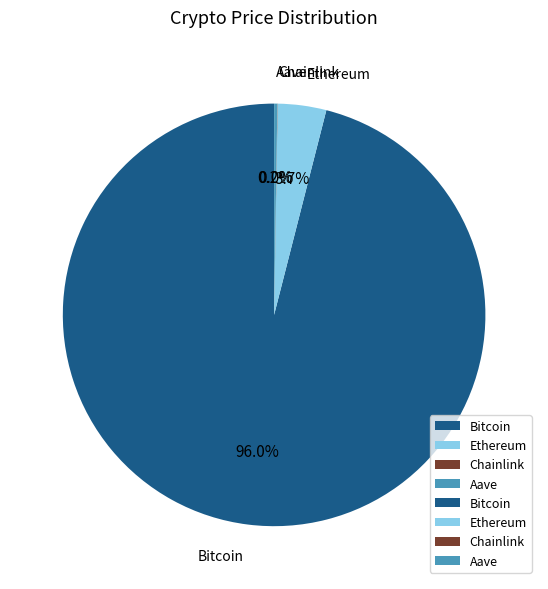

Which category has the biggest portion of the pie?

Bitcoin